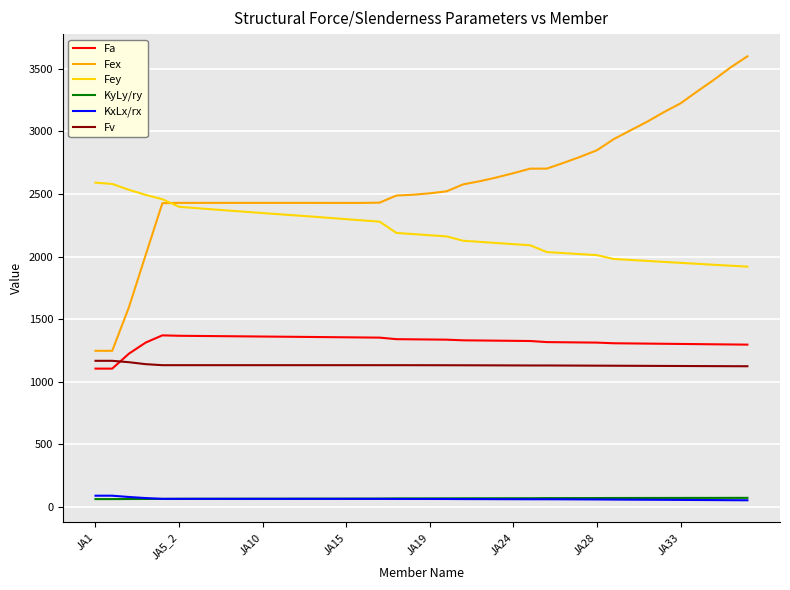

Which series has the widest spread of values?

Fex